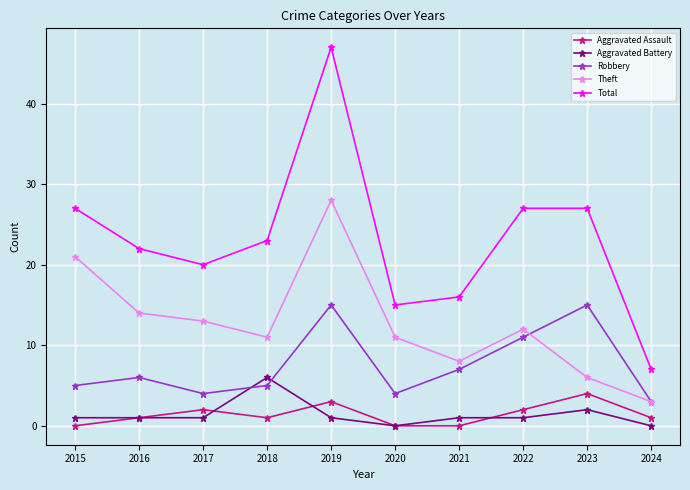

Where does the Total series first go above 23?

2015